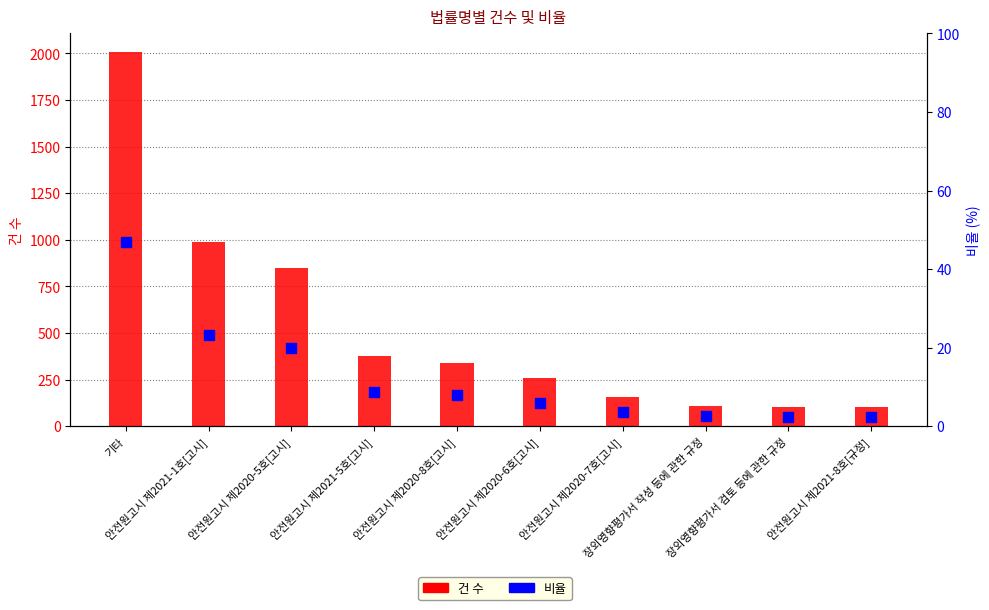

Which series has the largest Y range (max minus min)?

건 수